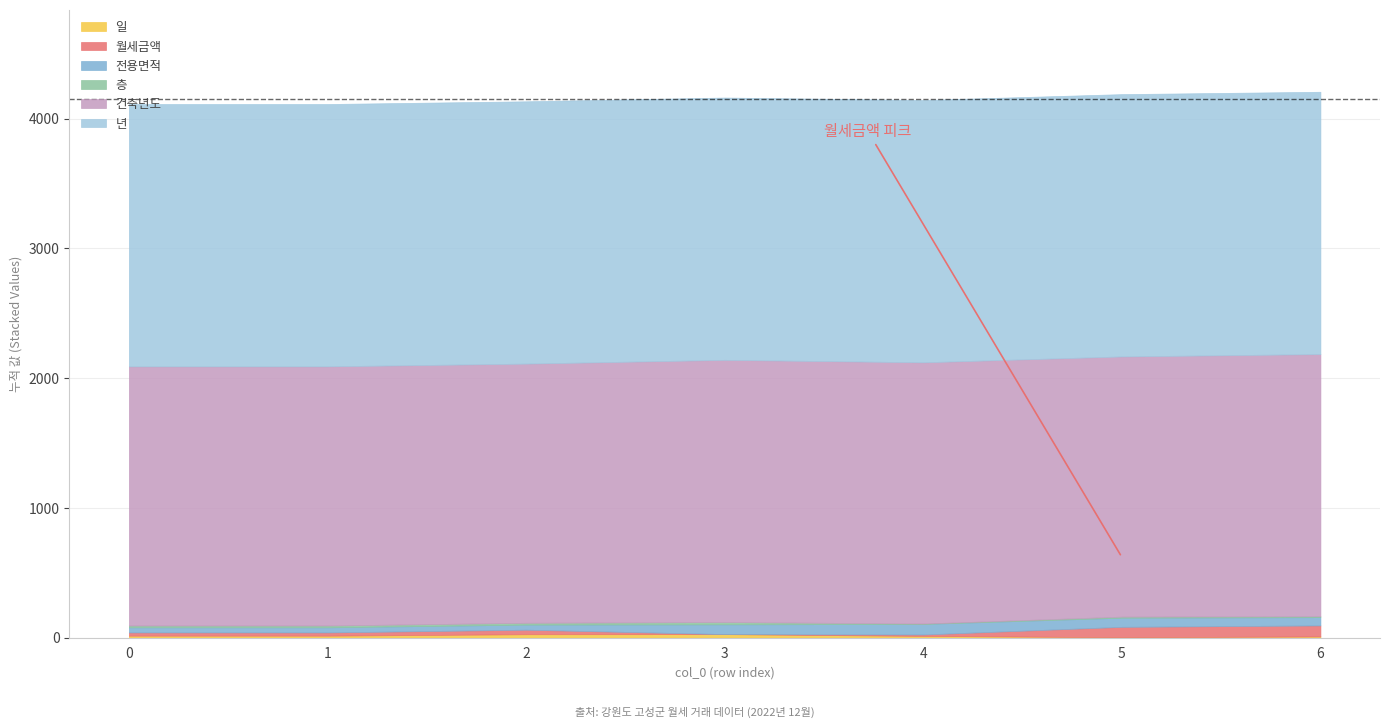

True or false: 일 and 전용면적 intersect in this chart.

False